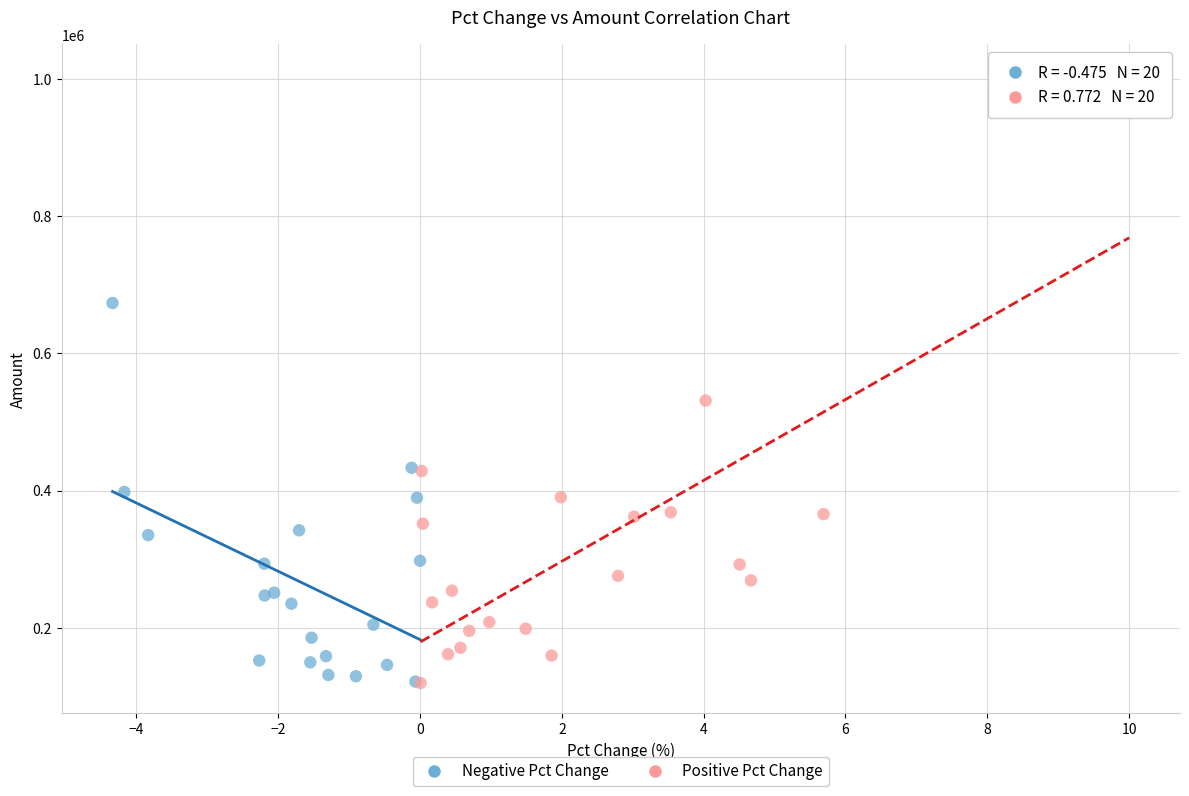

Which series has the widest spread of Y values?

Positive Pct Change